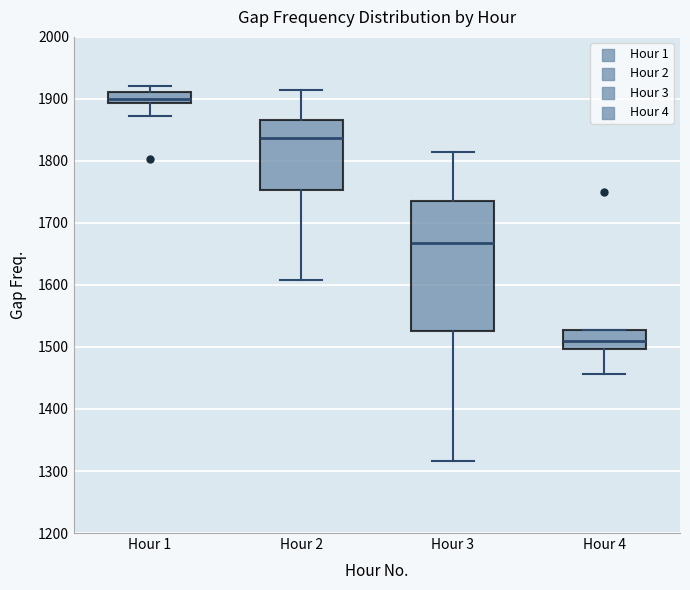

Where is the lower edge of the box for Hour 2 on the y-axis? The values are not printed on the chart, so give them approximately, as read against the axis.

1750